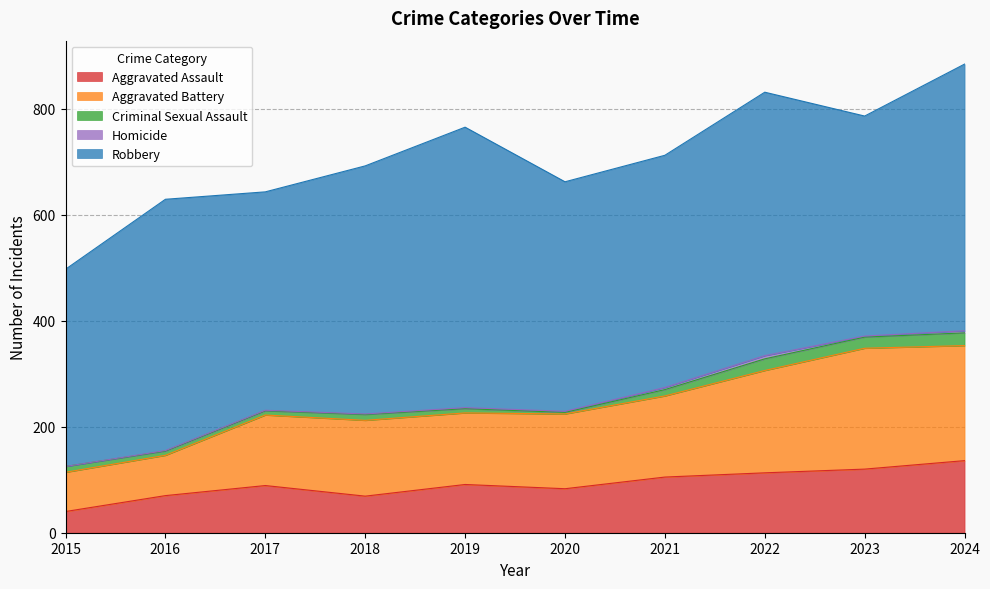

True or false: Aggravated Assault has a value of 209 at 2023.

False